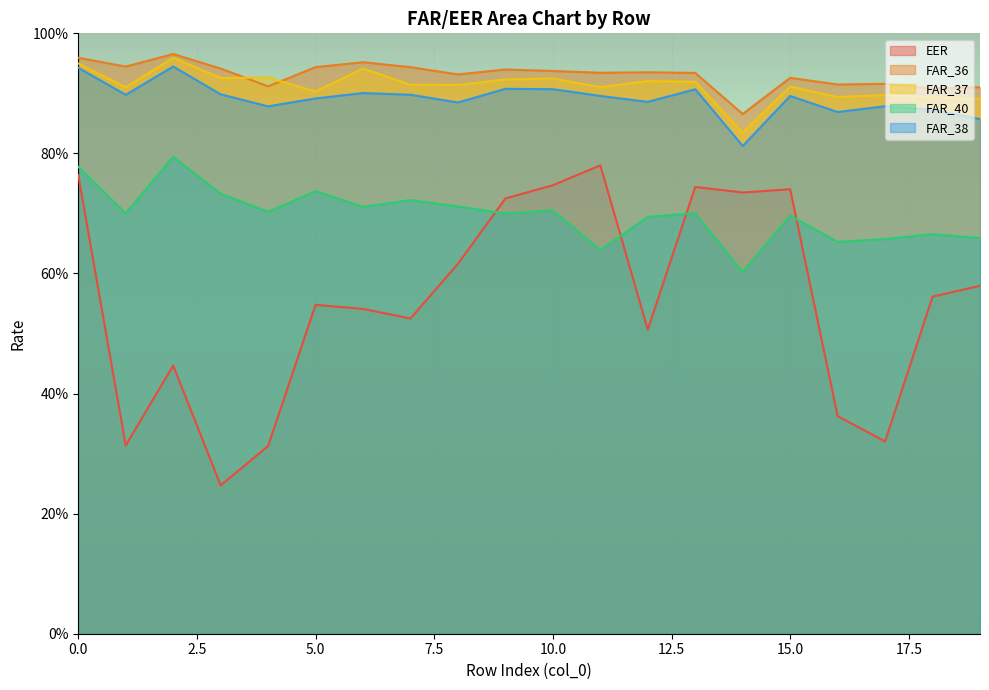

True or false: FAR_40 and FAR_37 cross at least once.

False